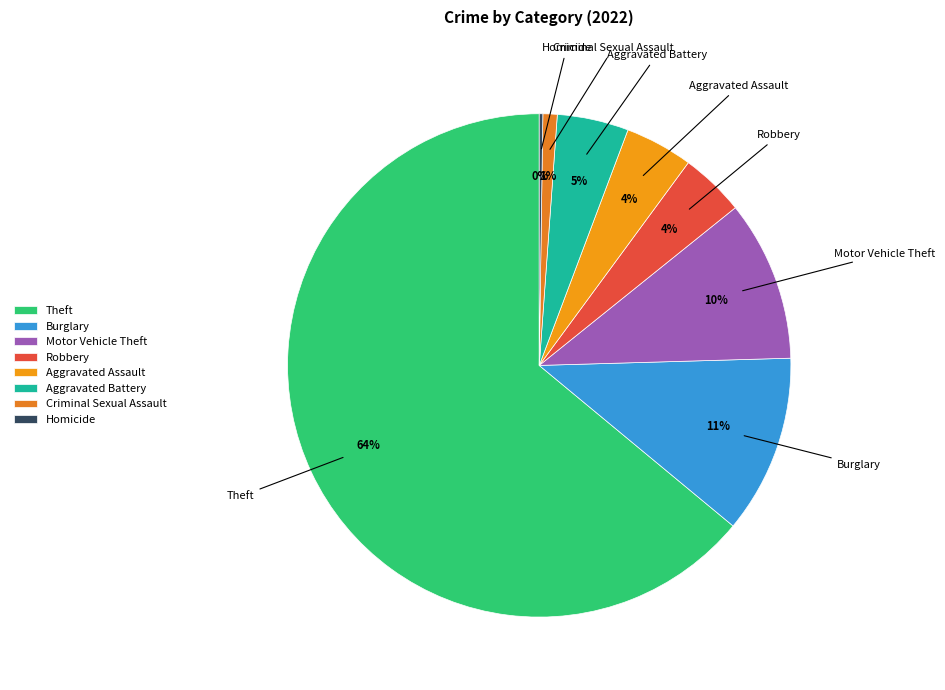

Between Motor Vehicle Theft and Theft, which is larger?

Theft